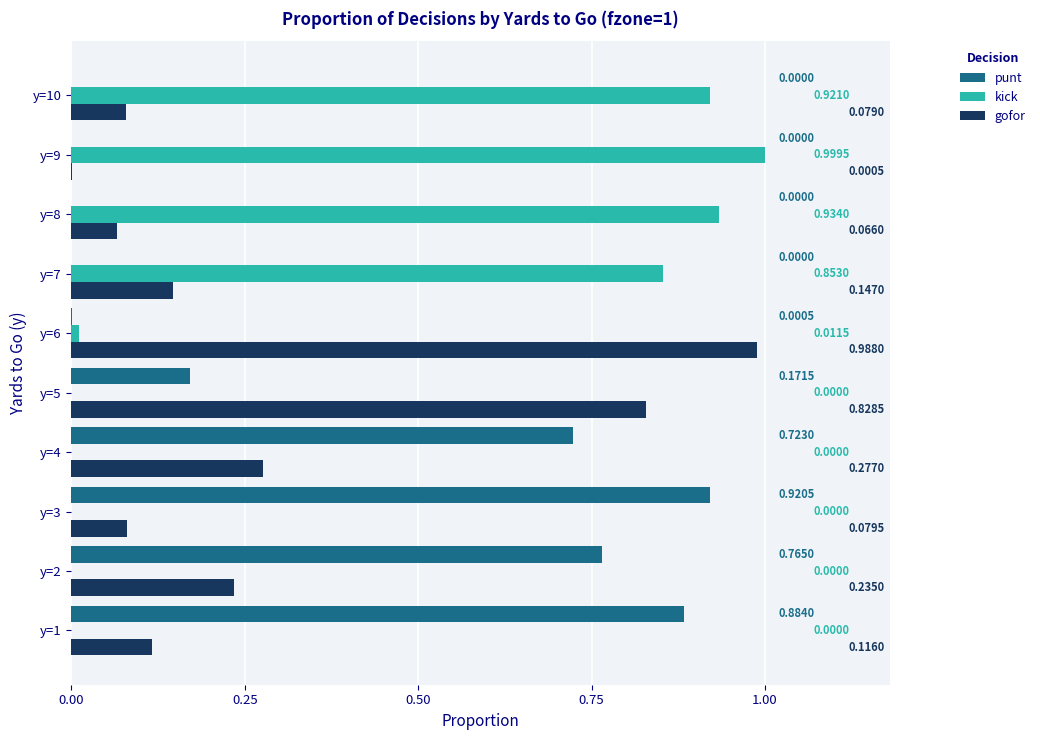

Between y=5 and y=8, which series saw the biggest shift?

kick